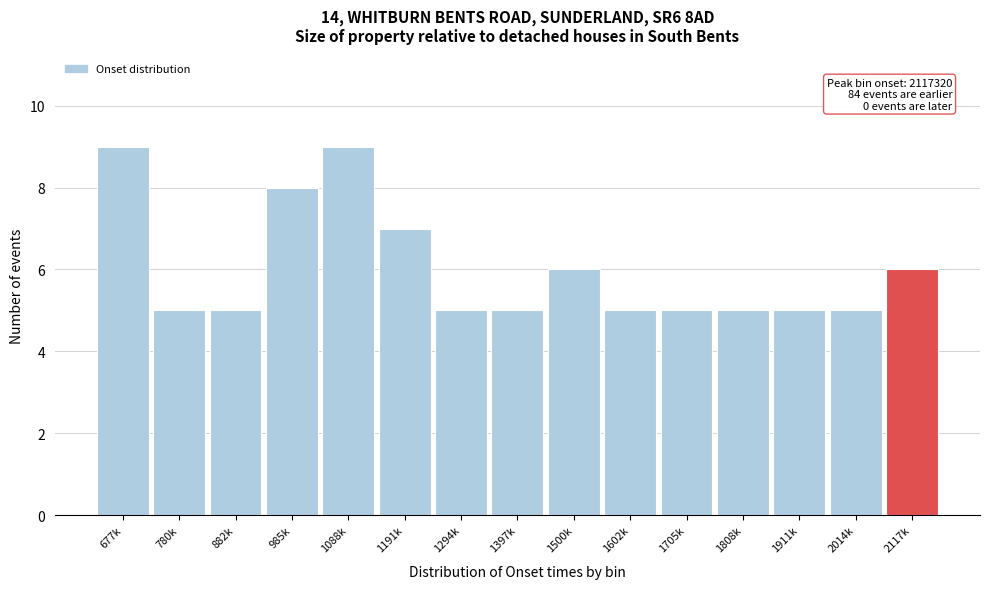

Reading left to right, transcribe all the data shown in this chart.

677k=9	780k=5	882k=5	985k=8	1088k=9	1191k=7	1294k=5	1397k=5	1500k=6	1602k=5	1705k=5	1808k=5	1911k=5	2014k=5	2117k=6